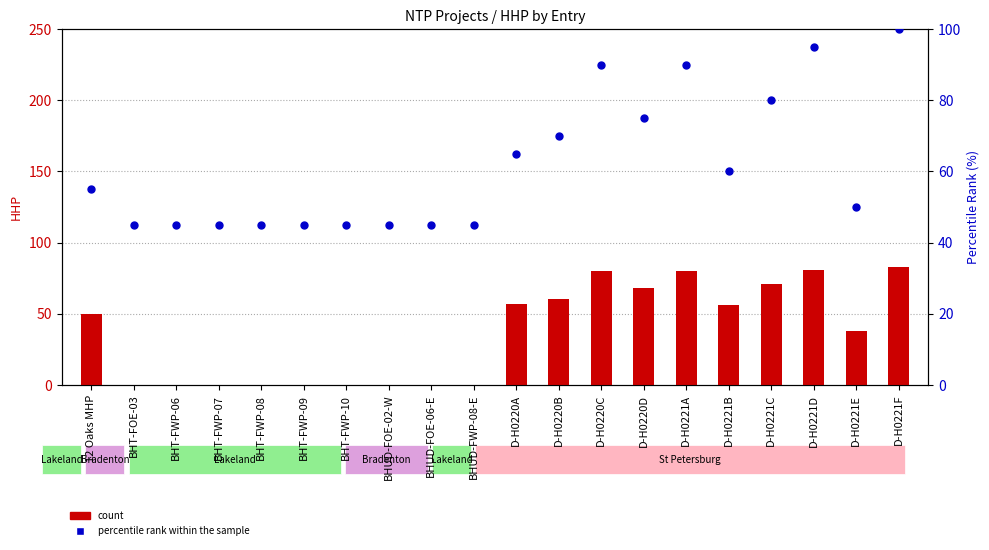

At how many categories does at least one series exceed 66?

7